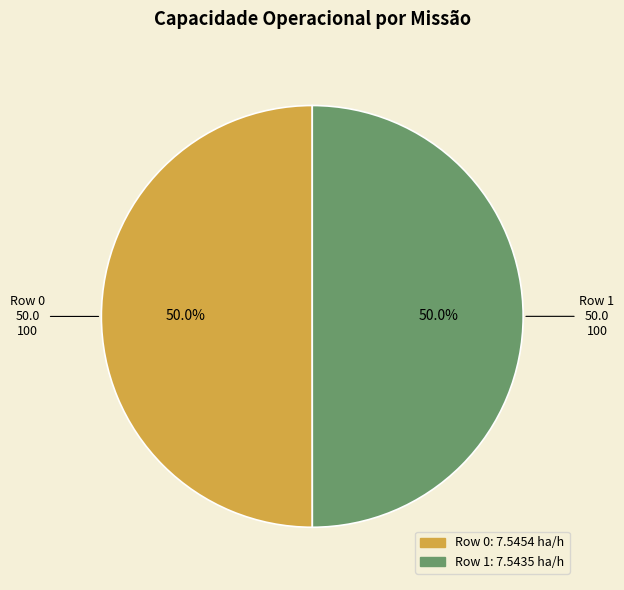

True or false: Row 1 accounts for 41% of the total.

False